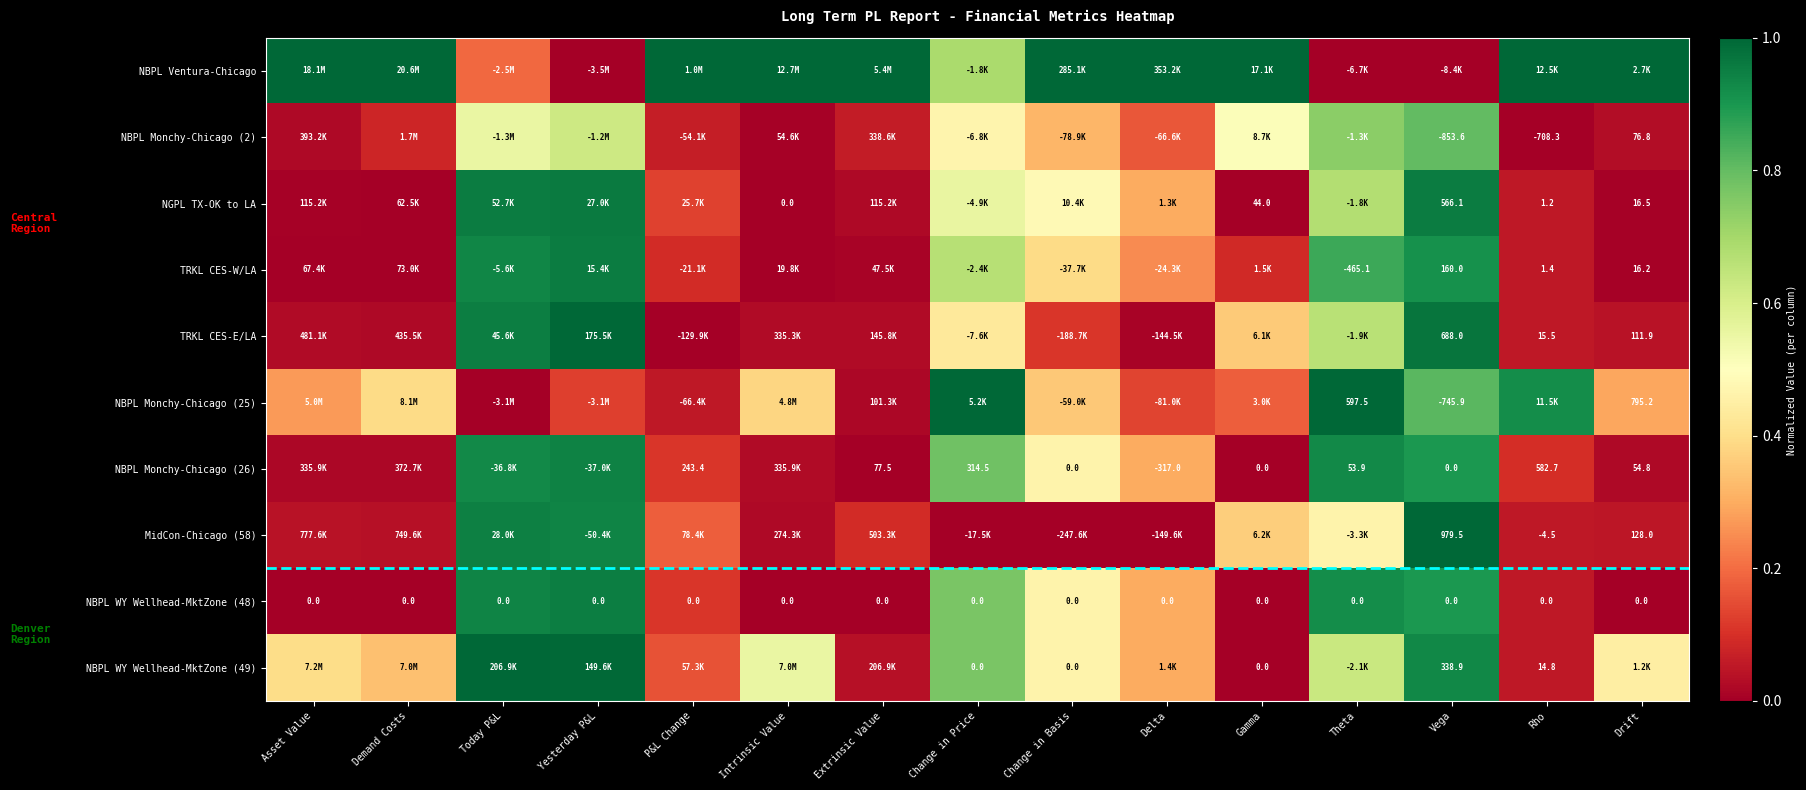

Which has a higher value, Change in Basis or Today P&L?

Change in Basis